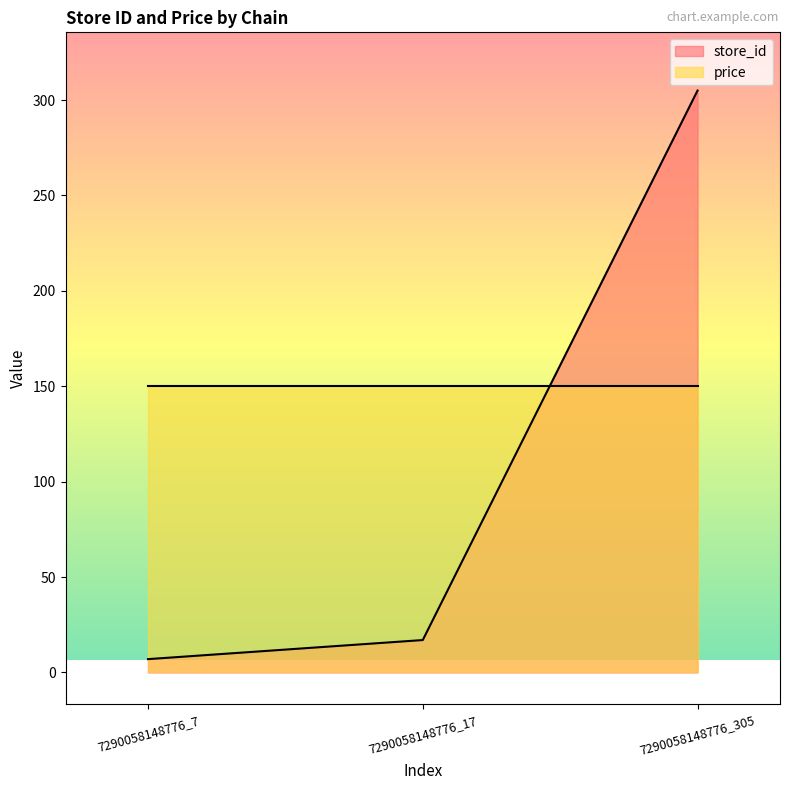

At which label does the data first exceed 17?

7290058148776_305